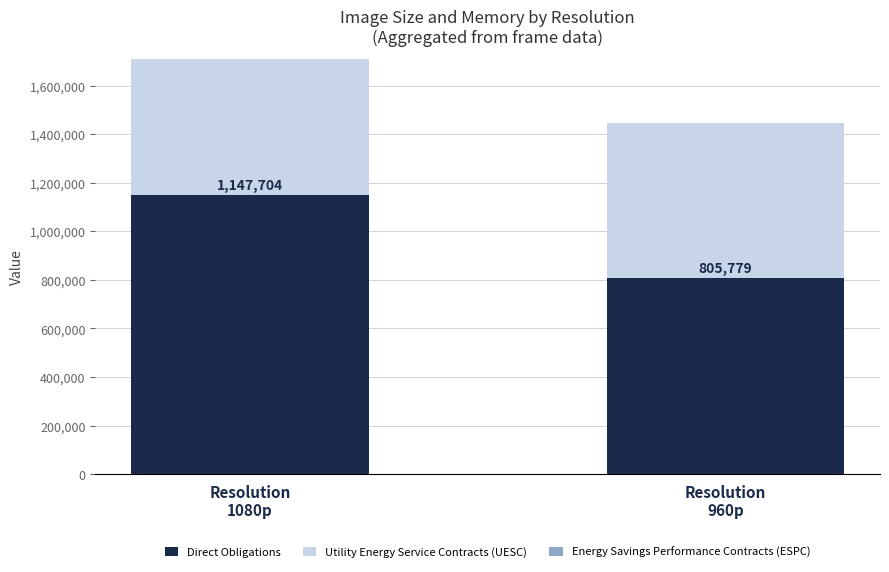

What is the highest value of the Direct Obligations series?

1147704